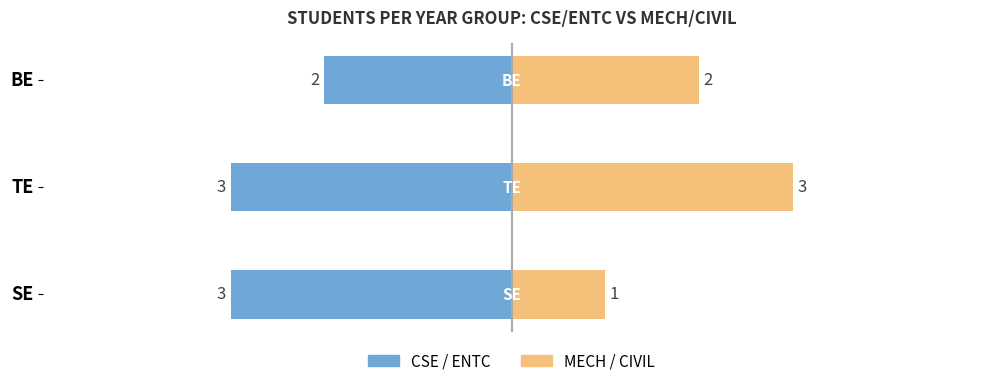

How many bars are there in total?

6